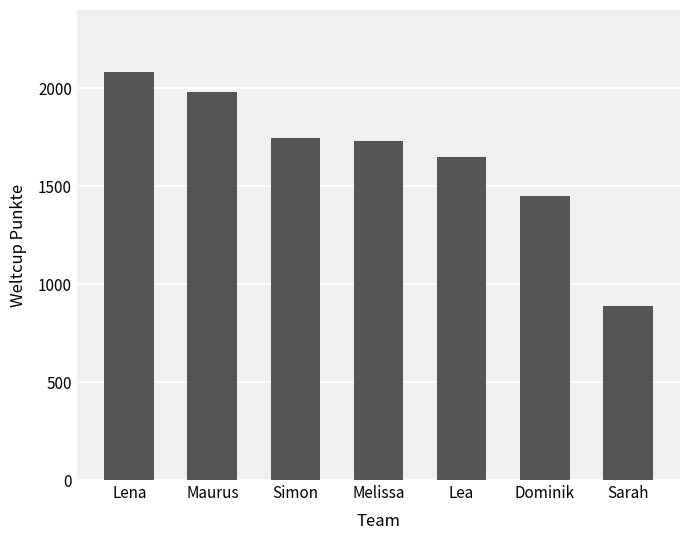

What is the smallest value displayed?

887